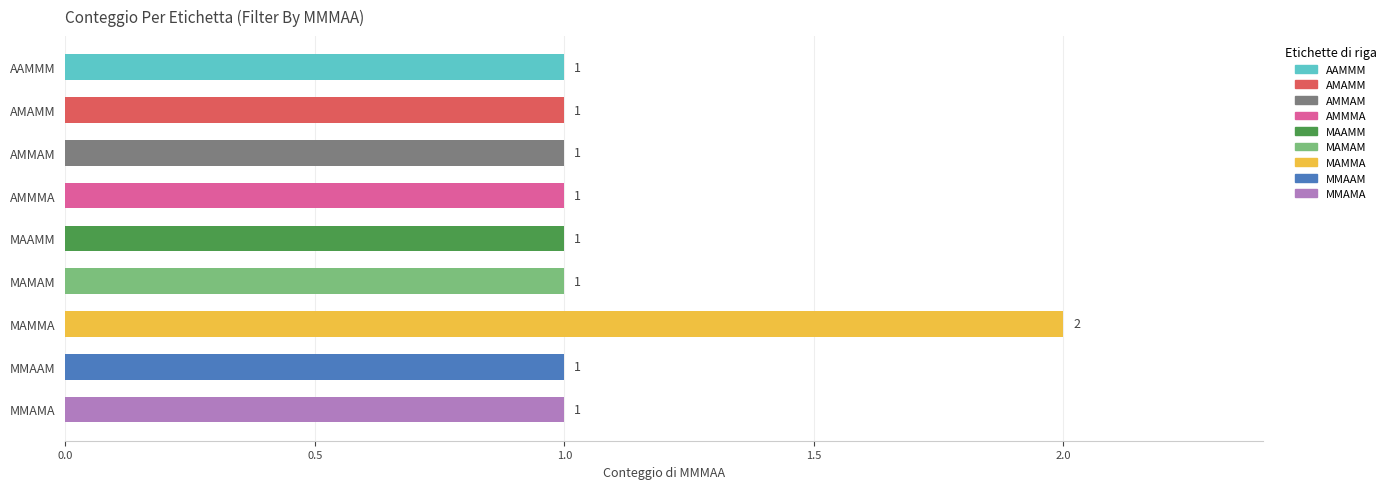

What is the approximate value at MAMAM?

1